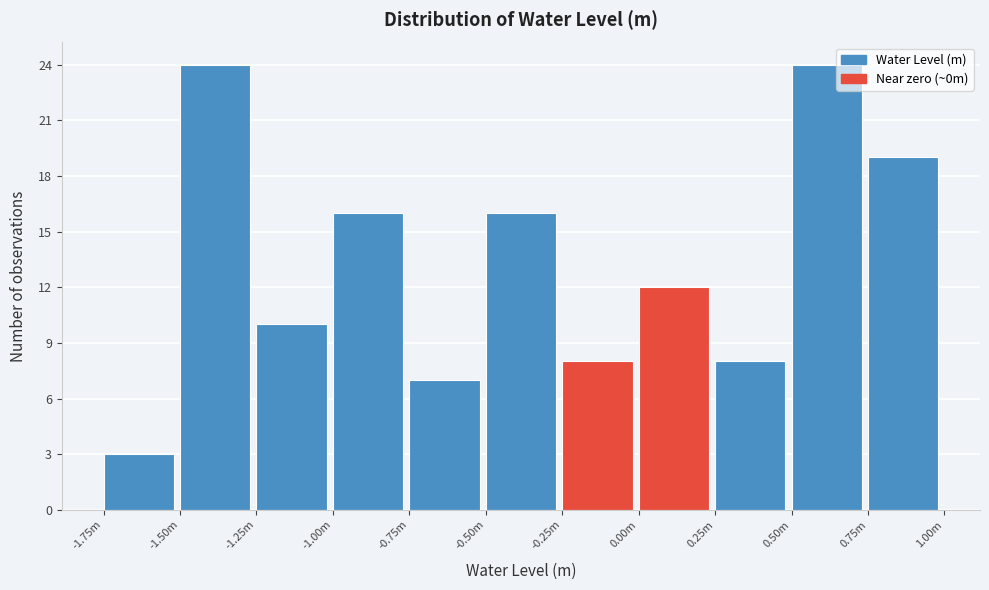

Reading right to left, list all the values displayed in this chart.

0.75m=19	0.50m=24	0.25m=8	0.00m=12	-0.25m=8	-0.50m=16	-0.75m=7	-1.00m=16	-1.25m=10	-1.50m=24	-1.75m=3